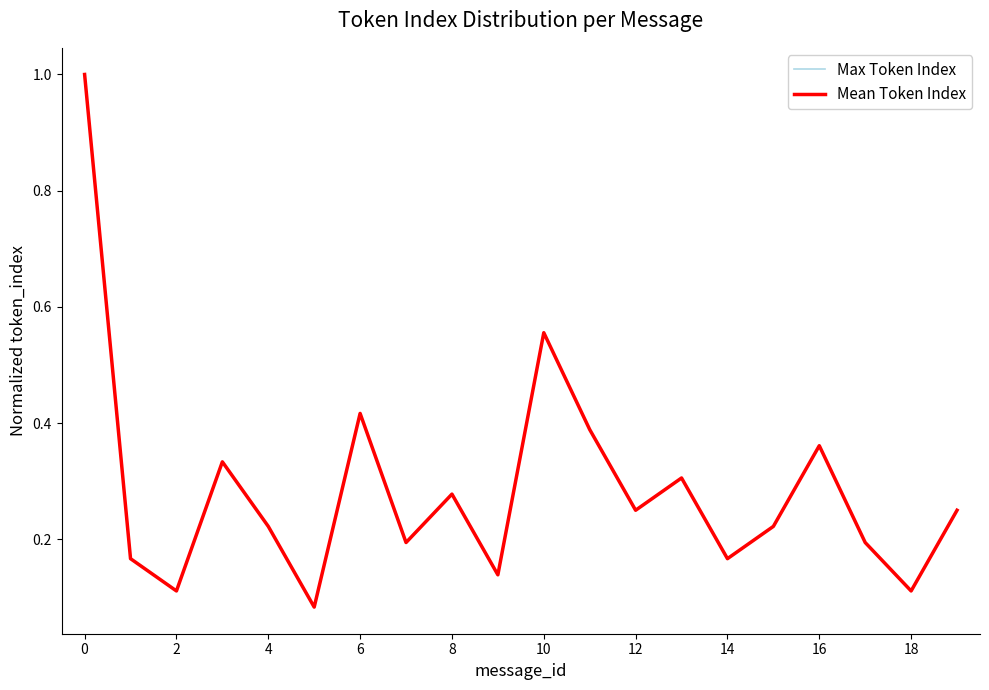

What is the difference between the second highest and minimum values in the Max Token Index series?

0.5